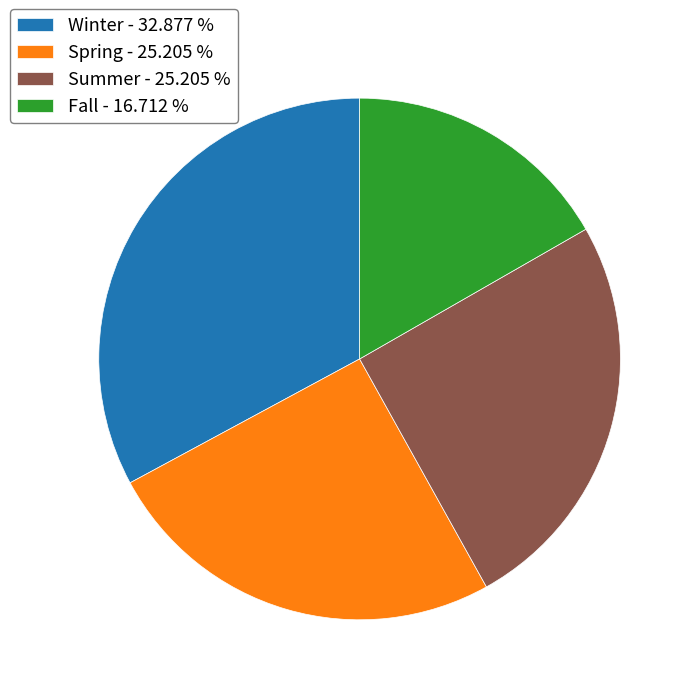

Is the sum of Summer - 25.205 % and Fall - 16.712 % greater than half?

No